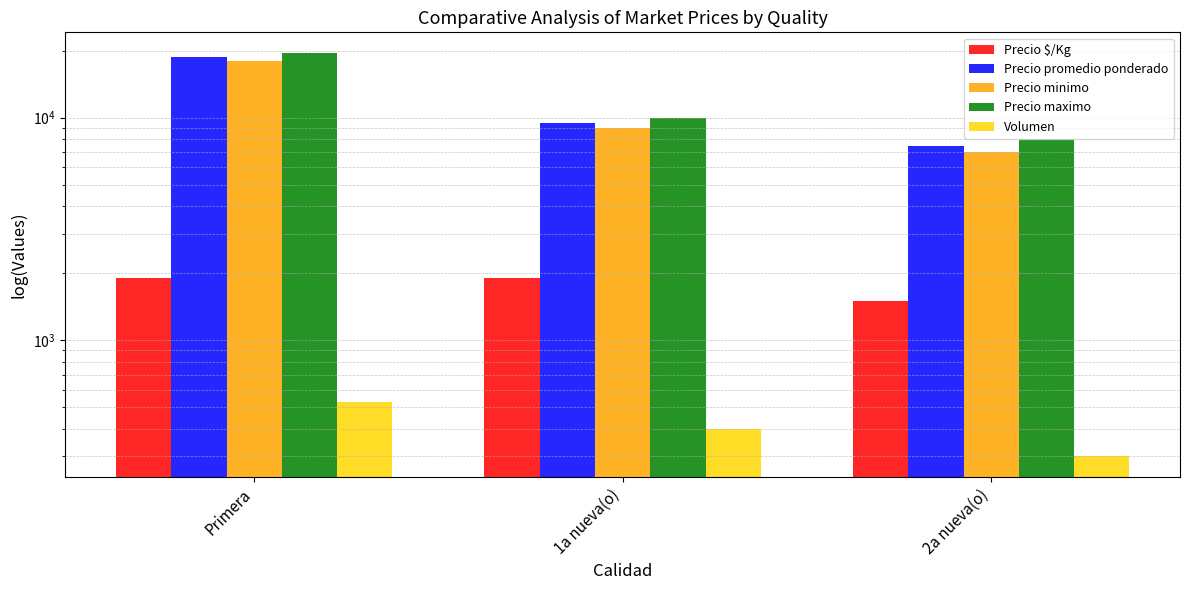

What is the total value across all series at Primera?

58809